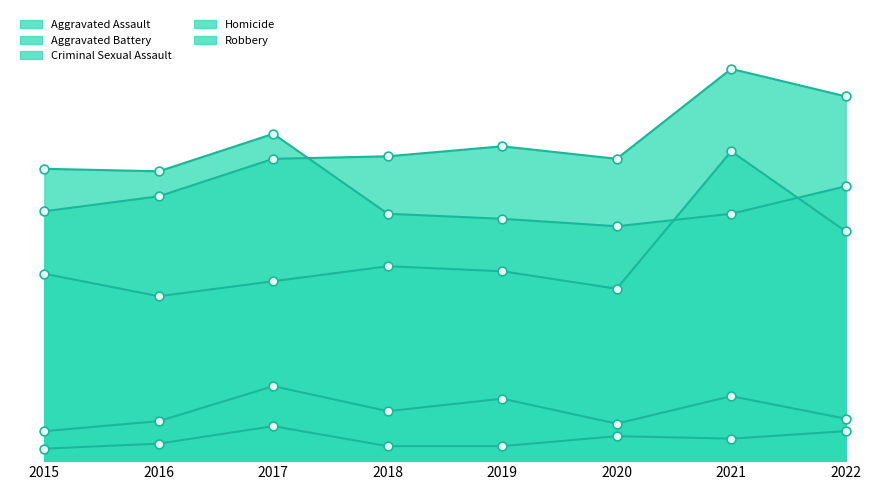

What is the total value across all series at 2021?

415